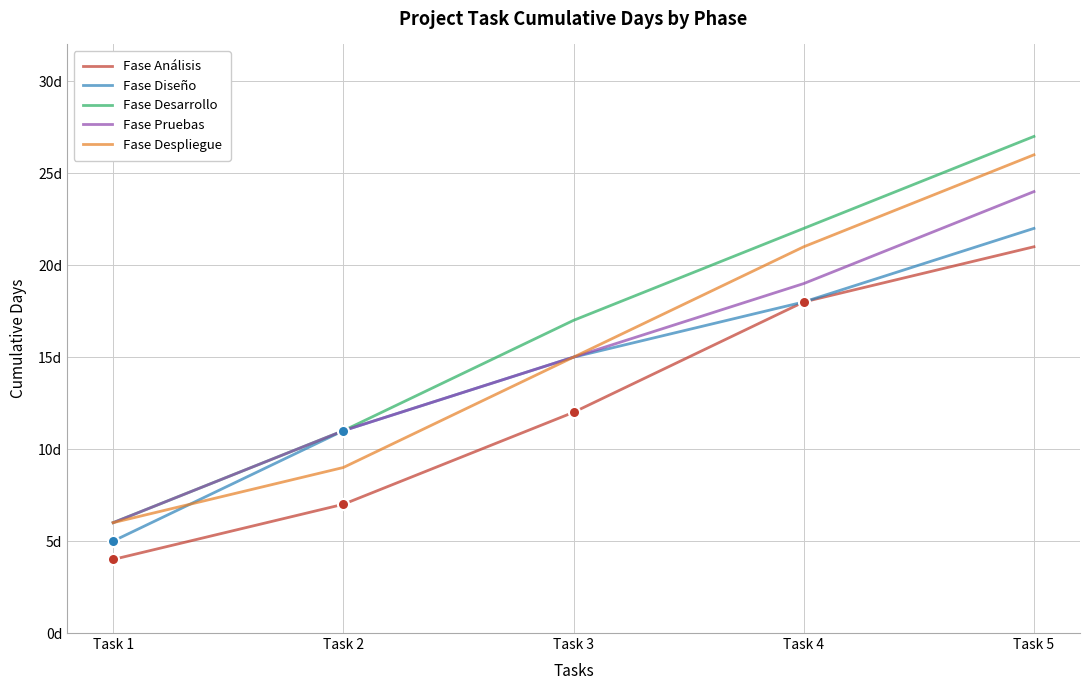

What is the value of the Fase Análisis point at the 4th from the left?

18